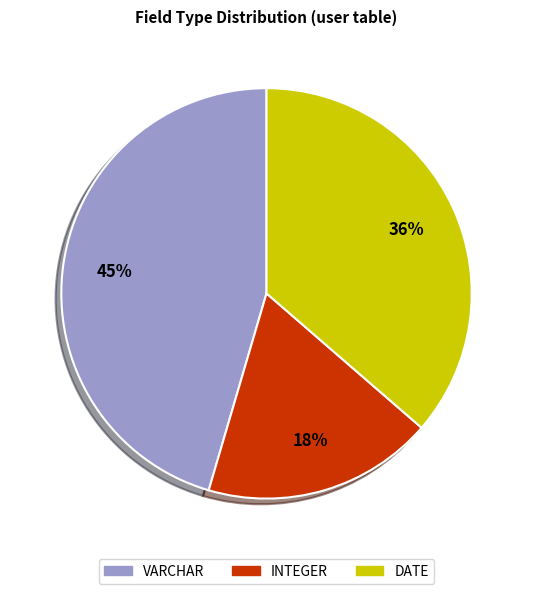

Is it true that VARCHAR is 45% of the pie?

True